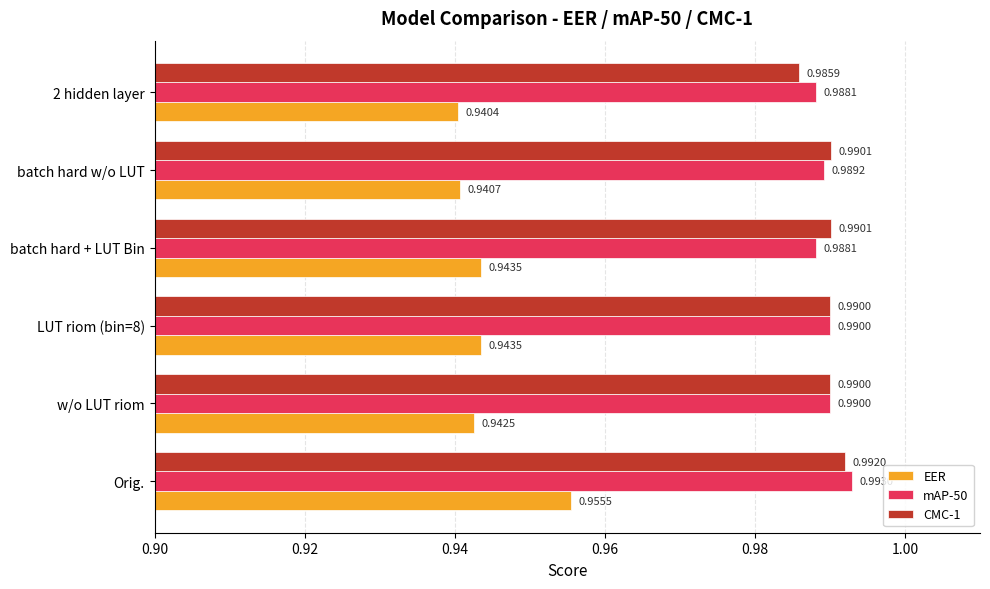

At batch hard + LUT Bin, list the series in order from largest to smallest.

CMC-1, mAP-50, EER